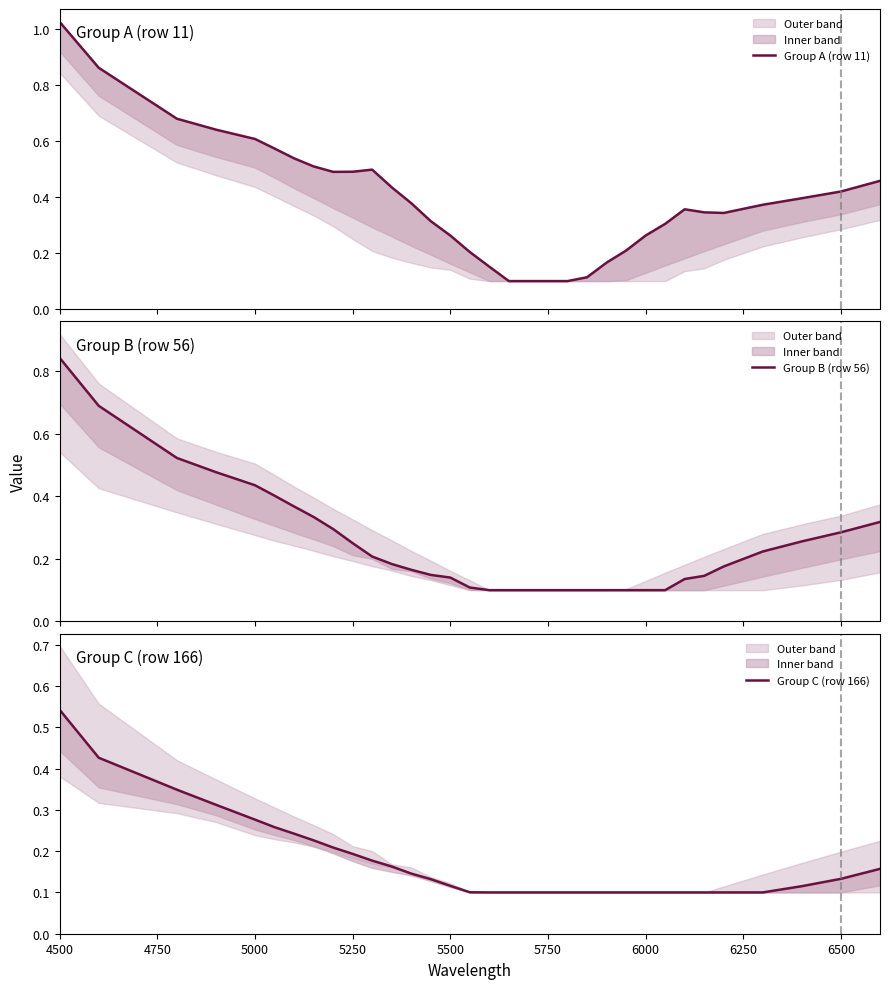

True or false: Group C (row 166) has more than 0 interior local peaks.

False